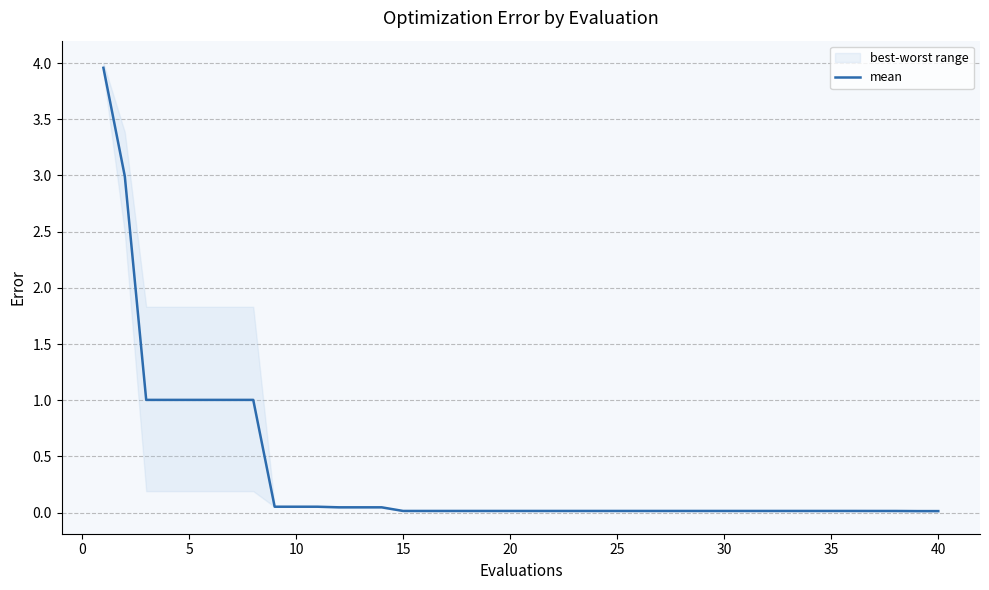

True or false: there are more than 0 points higher than both neighbors.

False